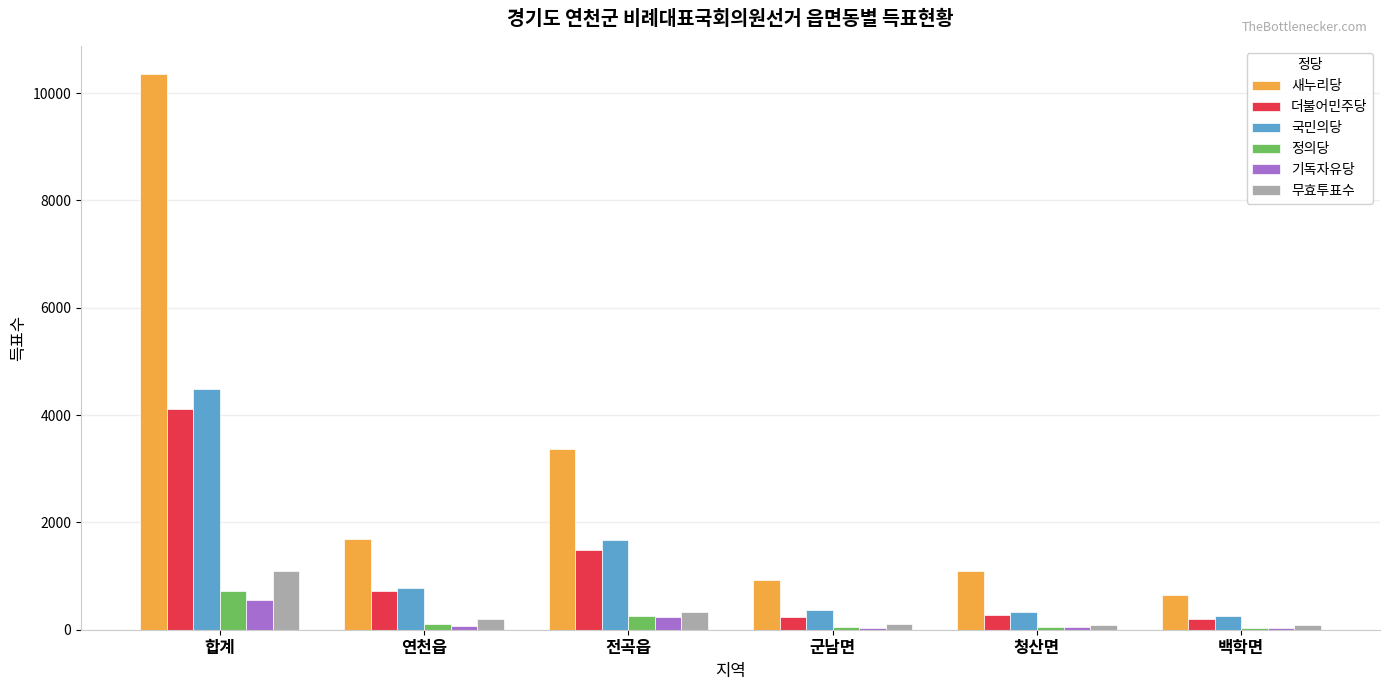

At which category does the chart reach its peak across all series?

합계